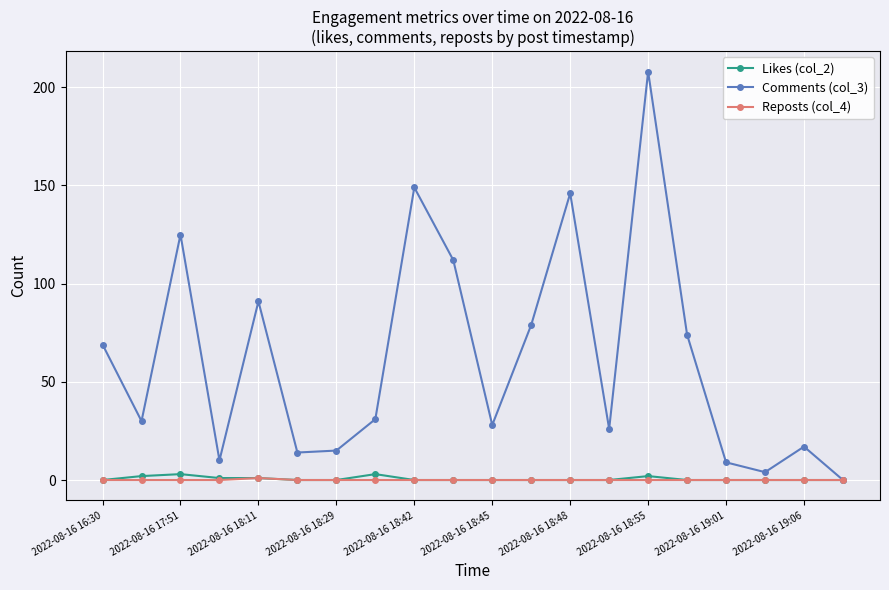

How many Likes (col_2) values are between 0 and 1?

16